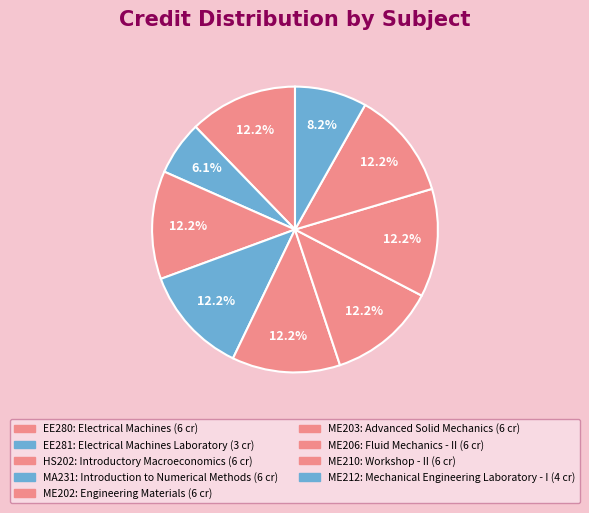

Is HS202 the majority of the pie?

No